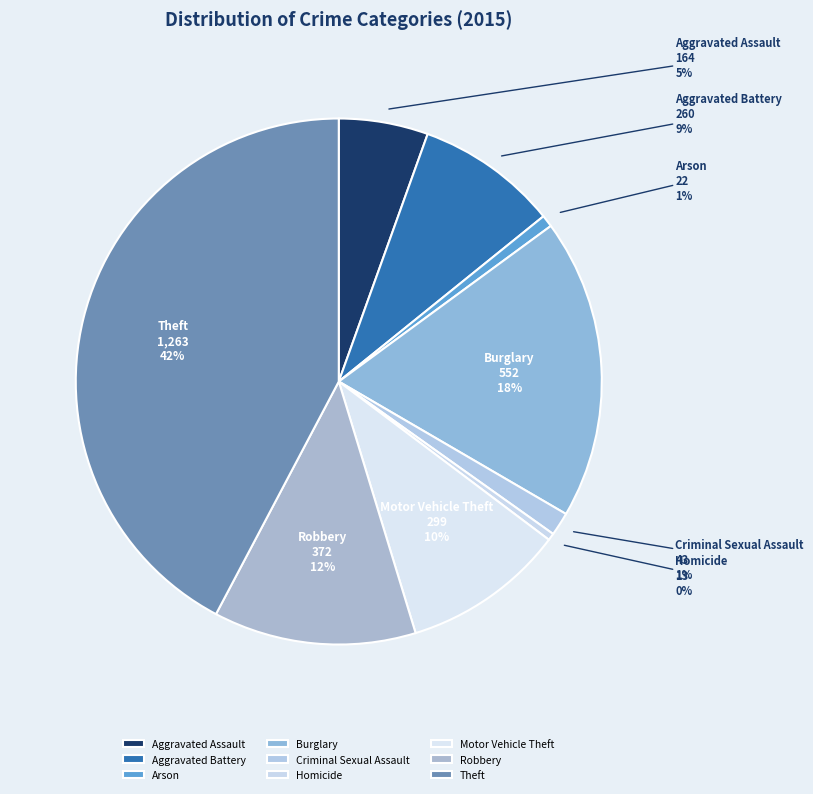

How many segments does this pie chart have?

9